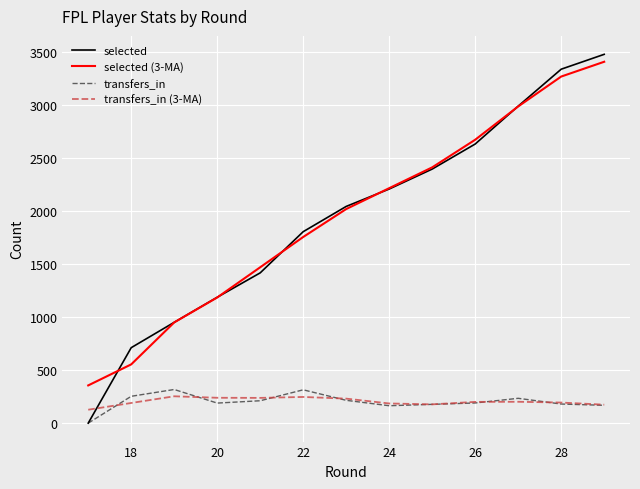

What is the difference between the maximum and minimum values in the selected series?

3475.0